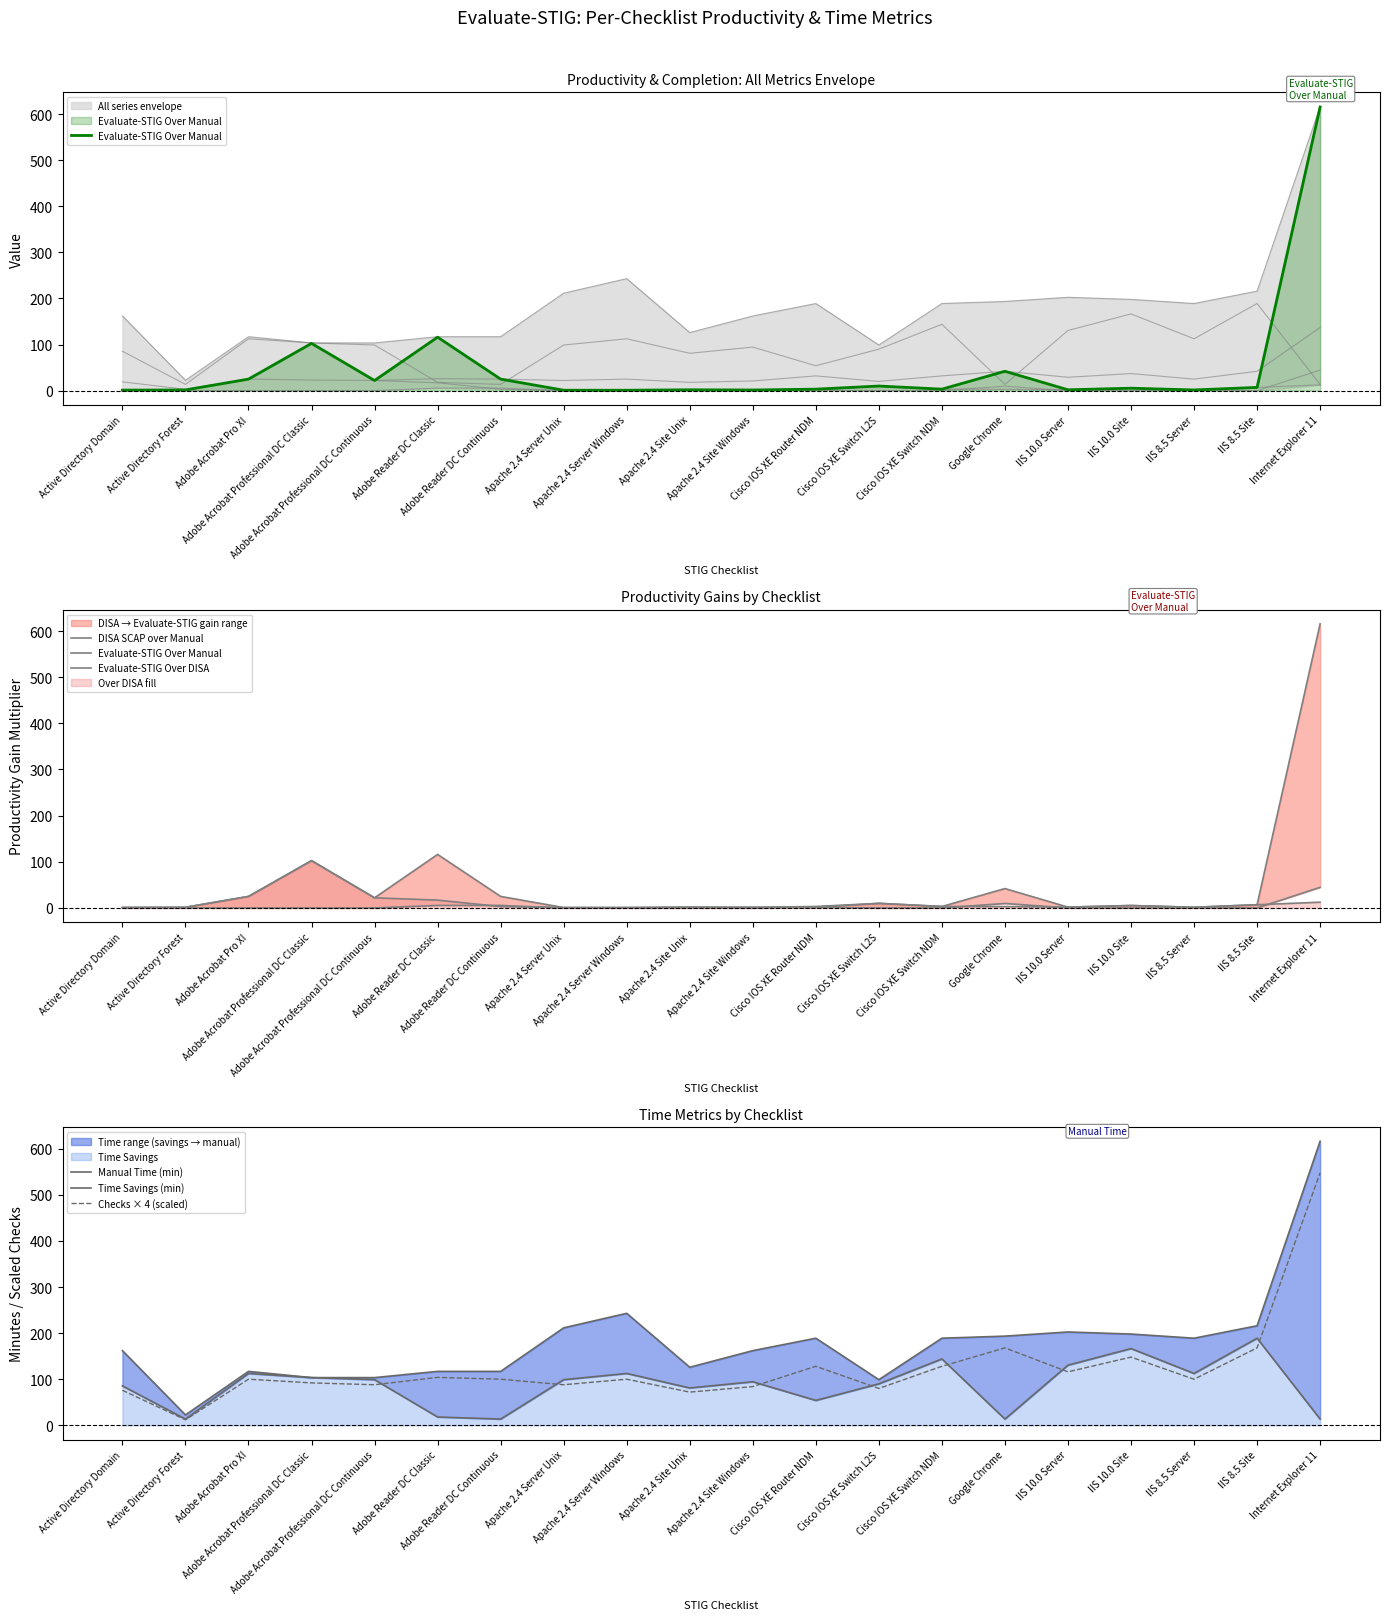

Reading left to right, transcribe all the data shown in this chart.

Evaluate-STIG Over Manual: 1.1	1.5	25.0	102.5	22.0	116.0	25.0	0.9	0.9	1.8	1.4	3.2	10.0	3.2	42.0	1.8	5.3	1.5	7.0	615.5
DISA SCAP over Manual: 0.0	0.0	0.0	0.0	0.0	5.5	5.5	0.0	0.0	0.0	0.0	0.9	0.0	0.0	9.8	0.0	0.0	0.0	0.0	44.7
Evaluate-STIG Over DISA: 1.1	1.5	25.0	102.5	22.0	17.0	3.0	0.9	0.9	1.8	1.4	1.2	10.0	3.2	3.0	1.8	5.3	1.5	7.0	12.5
Manual Time (min): 162.0	22.5	117.0	103.5	103.5	117.0	117.0	211.5	243.0	126.0	162.0	189.0	99.0	189.0	193.5	202.5	198.0	189.0	216.0	616.5
Time Savings (min): 85.5	13.5	112.5	103.5	99.0	18.0	13.5	99.0	112.5	81.0	94.5	54.0	90.0	144.0	13.5	130.5	166.5	112.5	189.0	13.5
Checks × 4 (scaled): 76.0	12.0	100.0	92.0	88.0	104.0	100.0	88.0	100.0	72.0	84.0	128.0	80.0	128.0	168.0	116.0	148.0	100.0	168.0	548.0